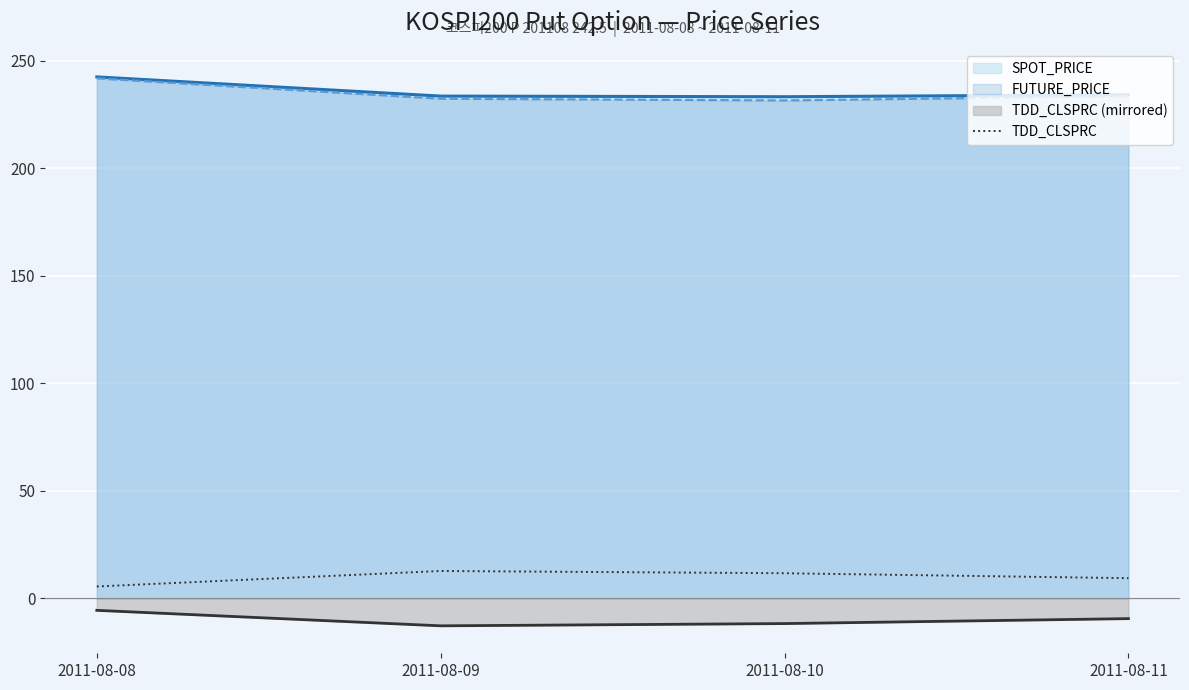

How many lines are shown in the chart?

4